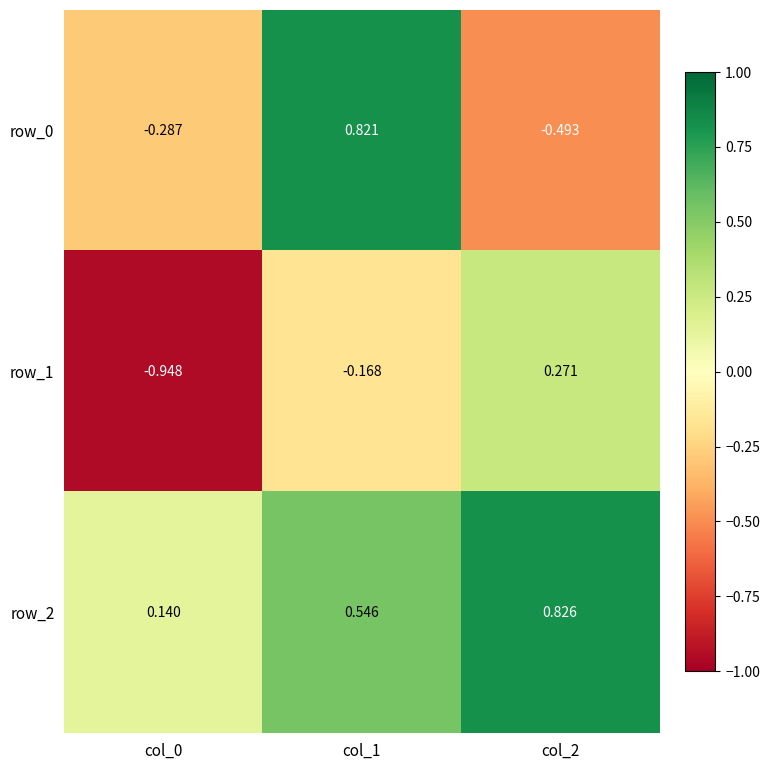

At which label is row_0 closest to 0?

col_0